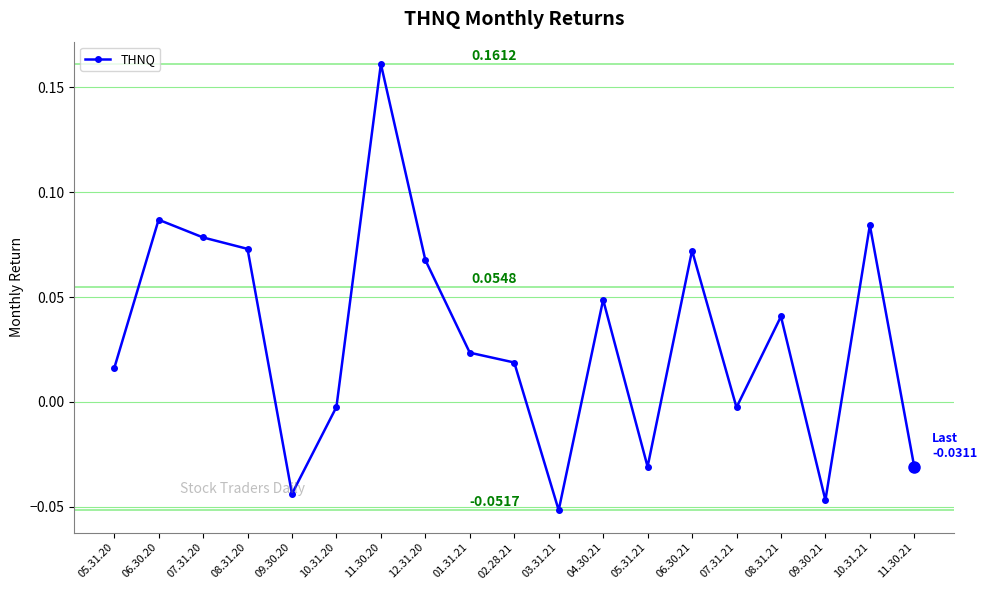

At which category does the data reach its first local peak?

06.30.20